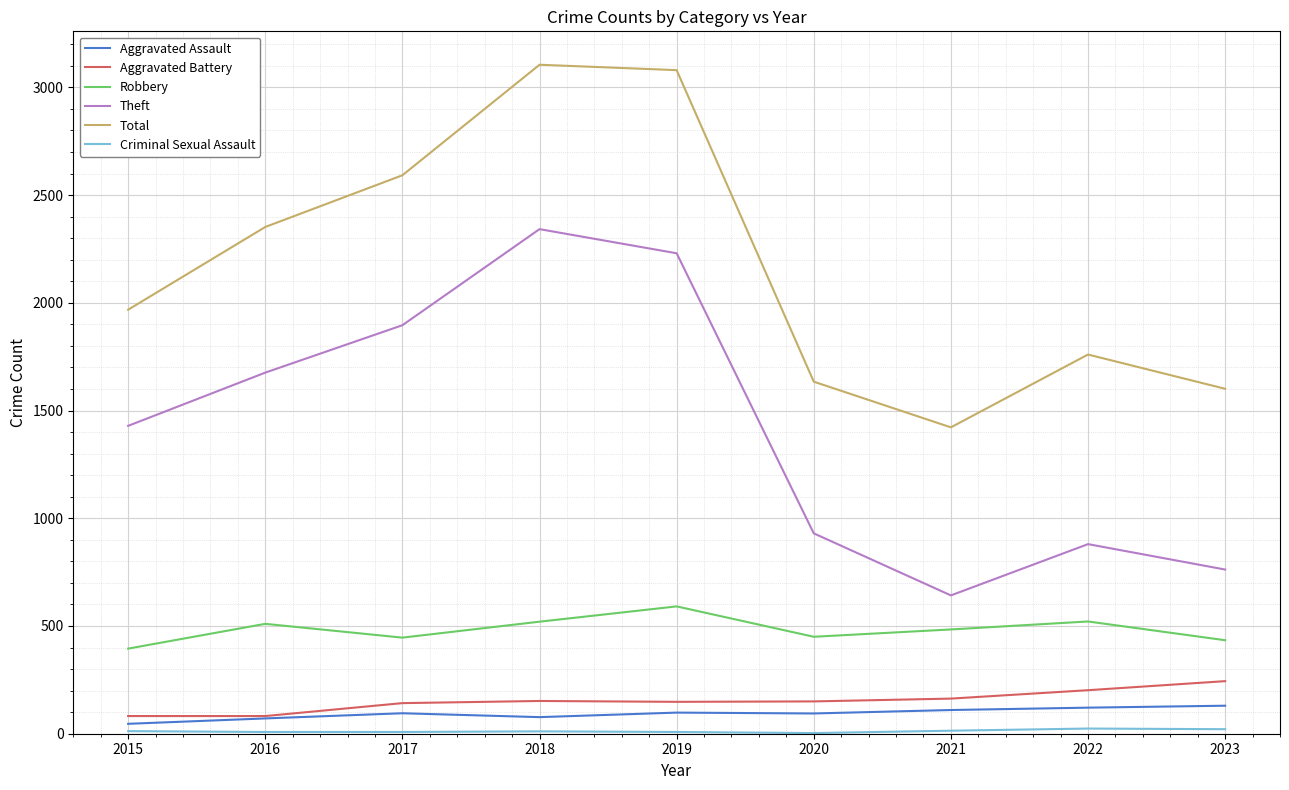

True or false: Robbery has a value of 484 at 2021.

True